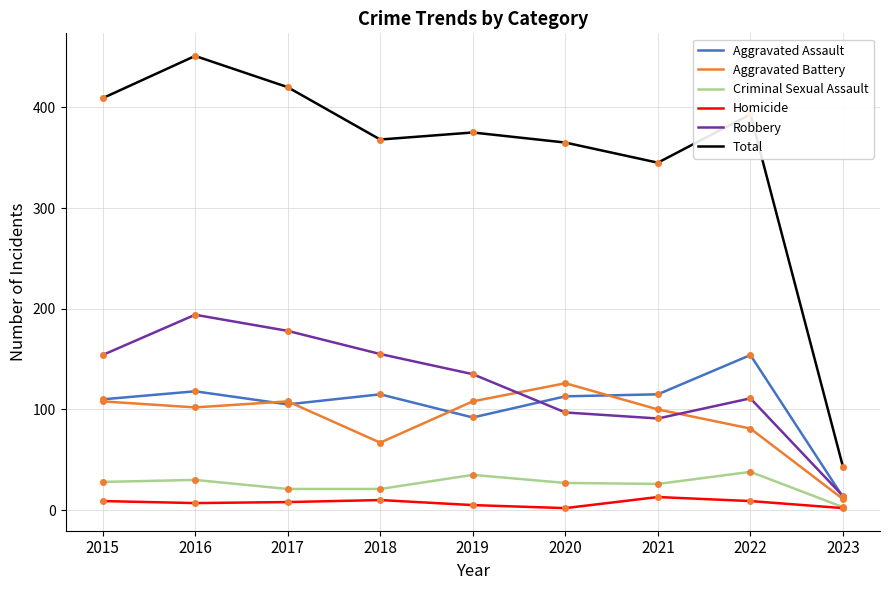

At which category does the chart reach its peak across all series?

2016